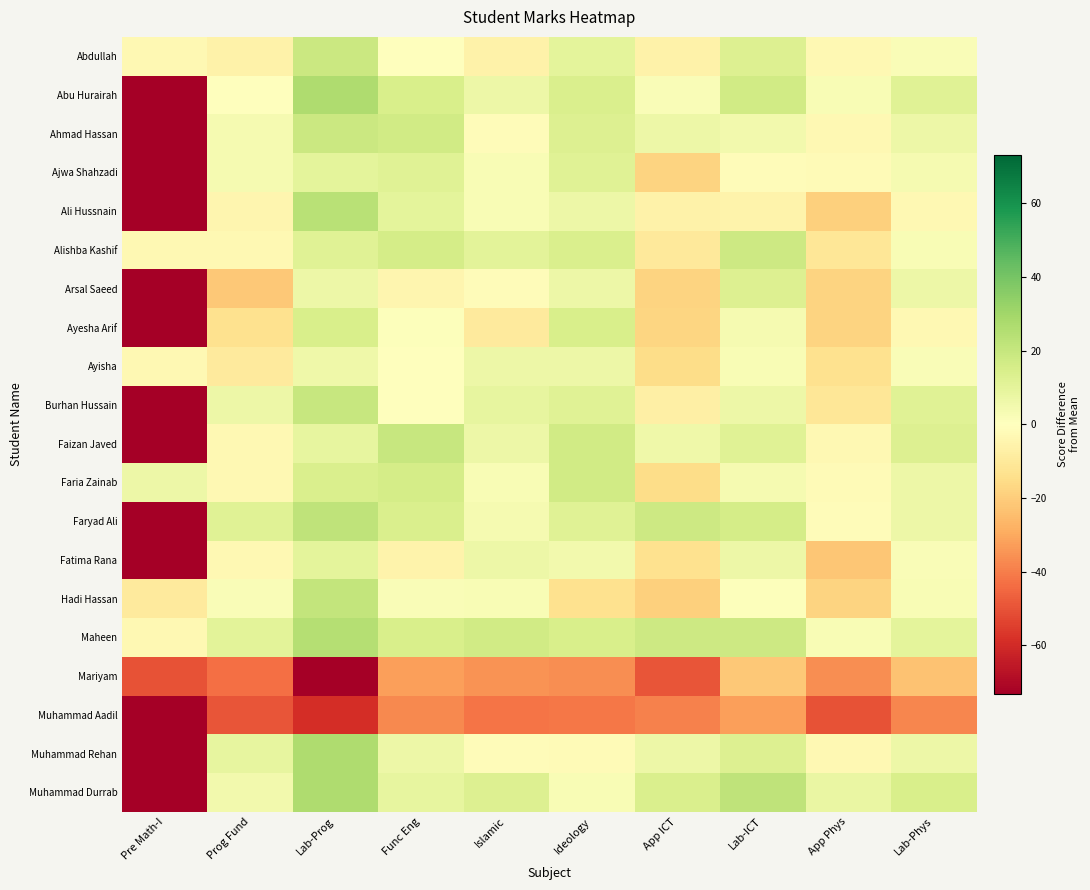

Rank the series by their maximum value, from highest to lowest.

Abu Hurairah, Muhammad Rehan, Muhammad Durrab, Maheen, Ali Hussnain, Faryad Ali, Hadi Hassan, Burhan Hussain, Faizan Javed, Abdullah, Ahmad Hassan, Alishba Kashif, Faria Zainab, Ayesha Arif, Arsal Saeed, Ajwa Shahzadi, Fatima Rana, Ayisha, Mariyam, Muhammad Aadil